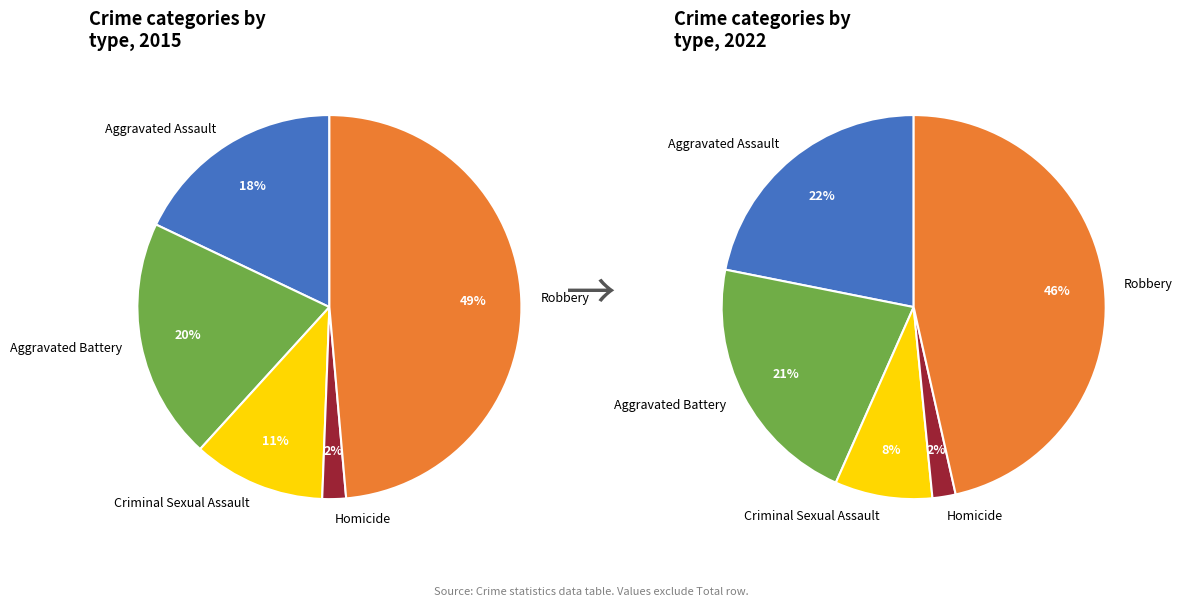

Rank the series by their maximum value, from lowest to highest.

values_2022, values_2015